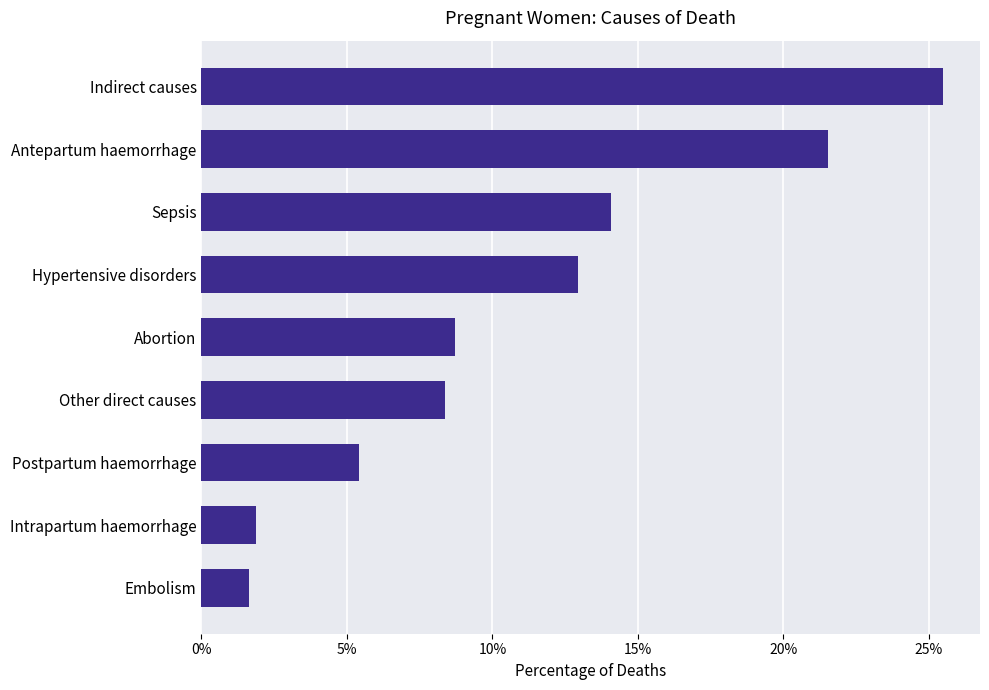

Does the chart contain any negative values?

No